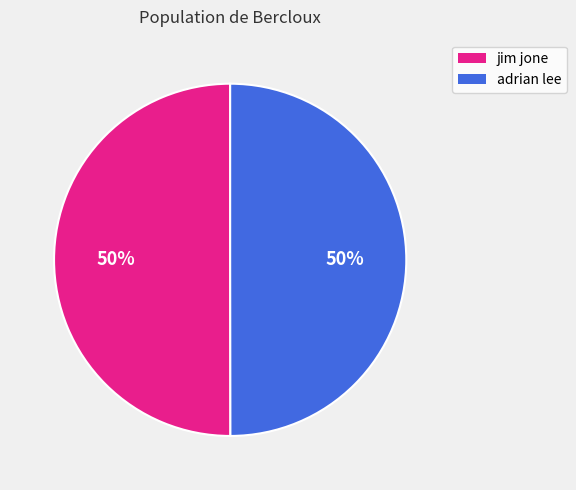

True or false: jim jone accounts for 50% of the total.

True